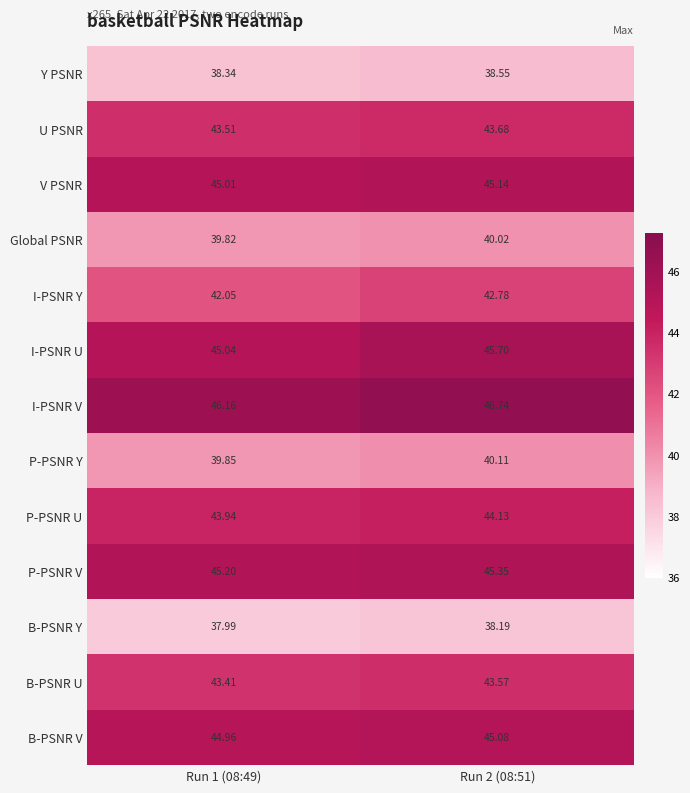

Between Run 1 (08:49) and Run 2 (08:51), which series saw the biggest shift?

I-PSNR Y